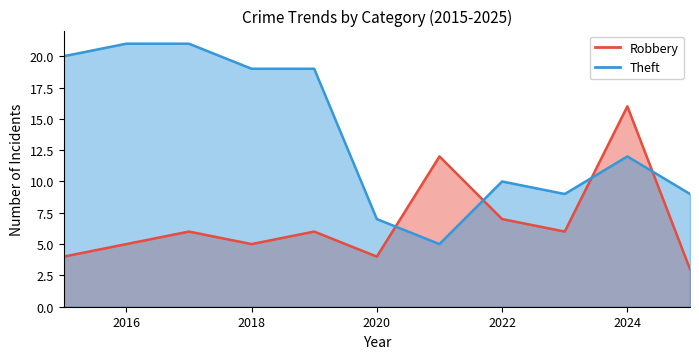

At which category does the chart reach its peak across all series?

2016